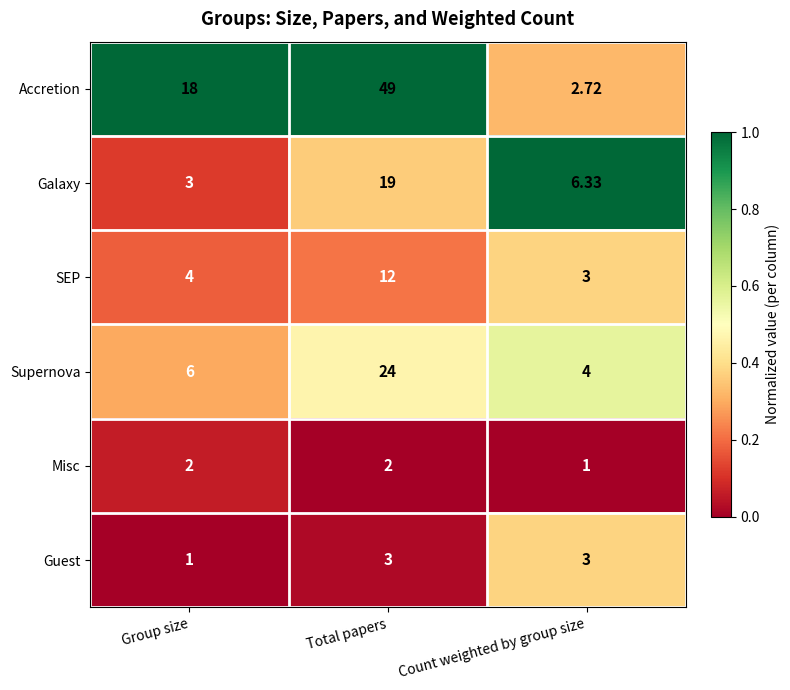

Which series has the widest spread of values?

Accretion